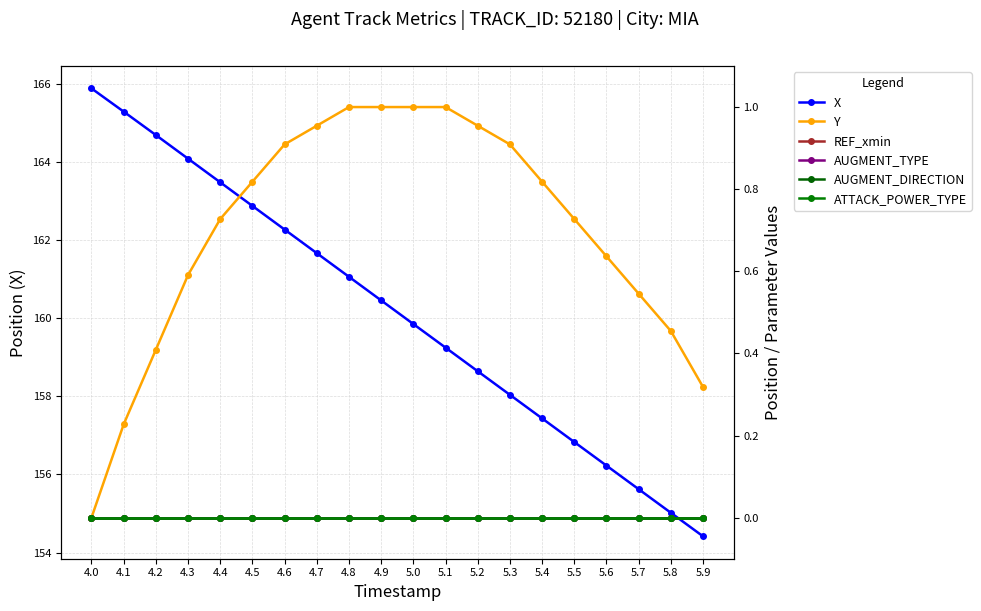

The value of ATTACK_POWER_TYPE at 4.2 is 0.0. True or false?

True